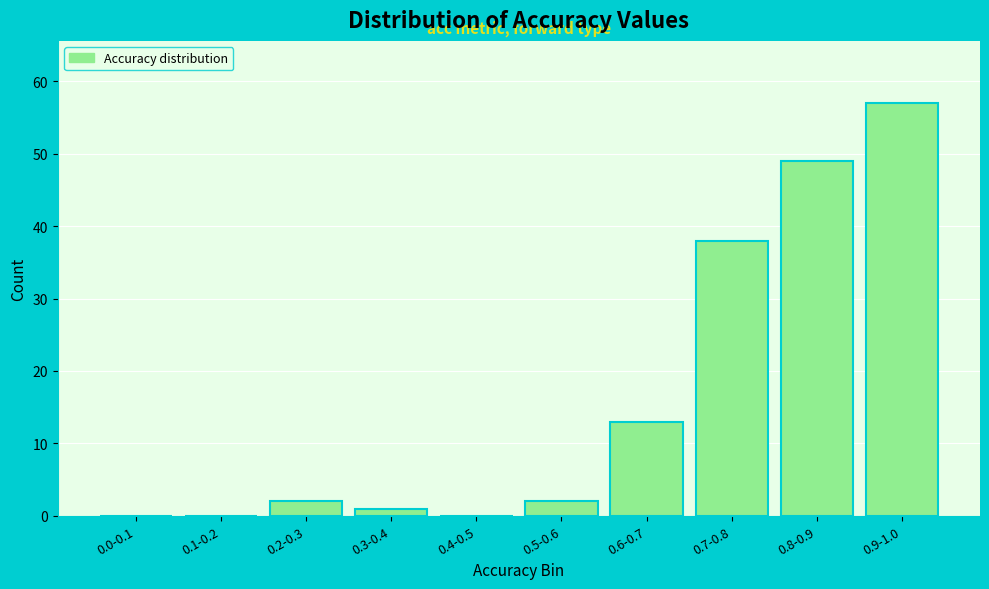

Reading left to right, transcribe all the data shown in this chart.

0.0-0.1=0	0.1-0.2=0	0.2-0.3=2	0.3-0.4=1	0.4-0.5=0	0.5-0.6=2	0.6-0.7=13	0.7-0.8=38	0.8-0.9=49	0.9-1.0=57